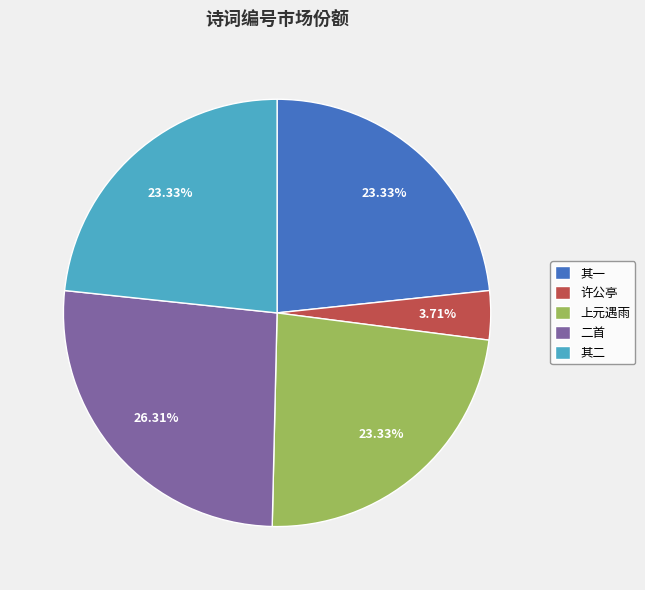

What is the largest slice in the pie chart?

二首